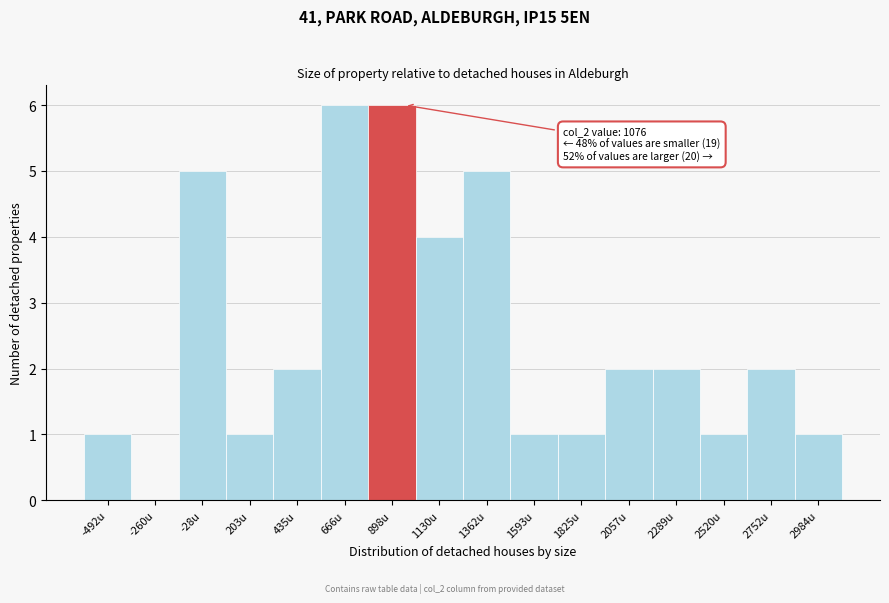

Reading left to right, list all the values displayed in this chart.

-492u=1	-260u=0	-28u=5	203u=1	435u=2	666u=6	898u=6	1130u=4	1362u=5	1593u=1	1825u=1	2057u=2	2289u=2	2520u=1	2752u=2	2984u=1